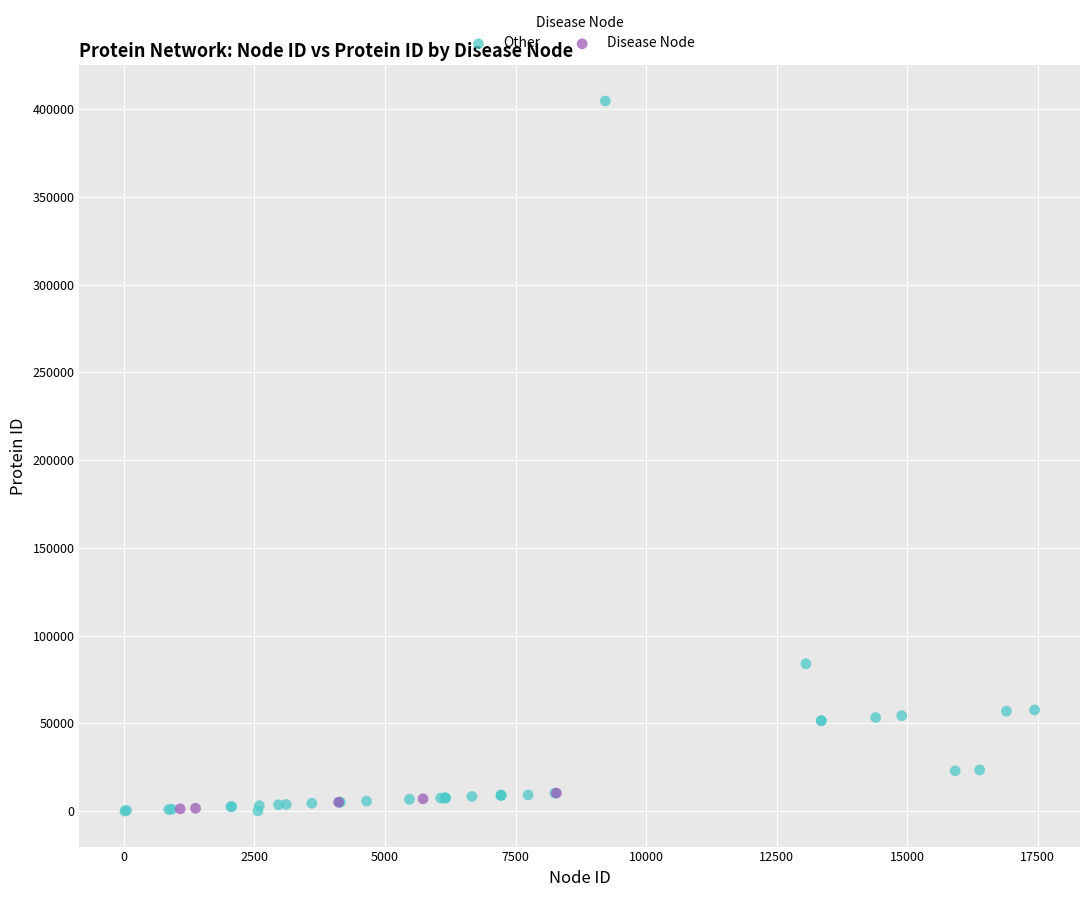

Which series has the largest Y range (max minus min)?

Other